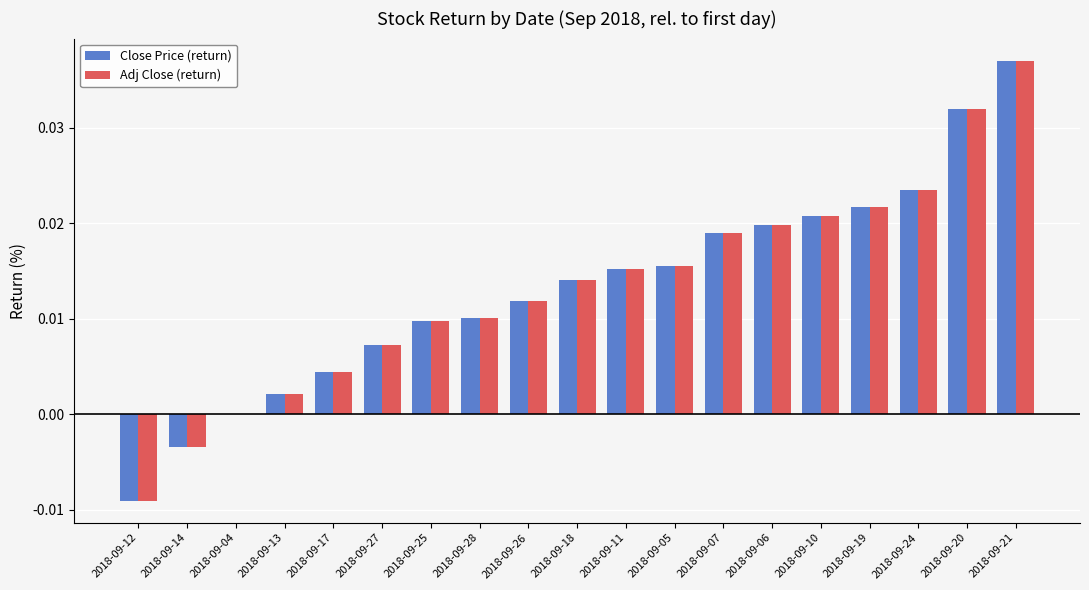

How many groups of bars are there?

19